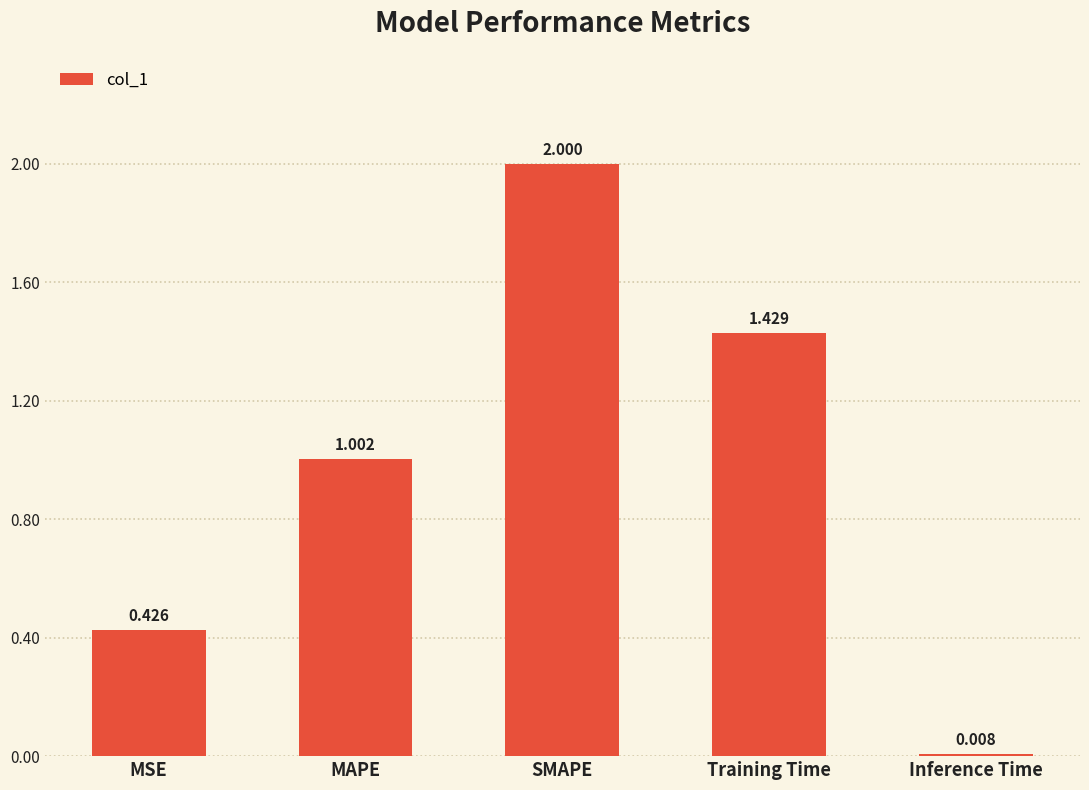

Which category has the highest value across all series?

SMAPE